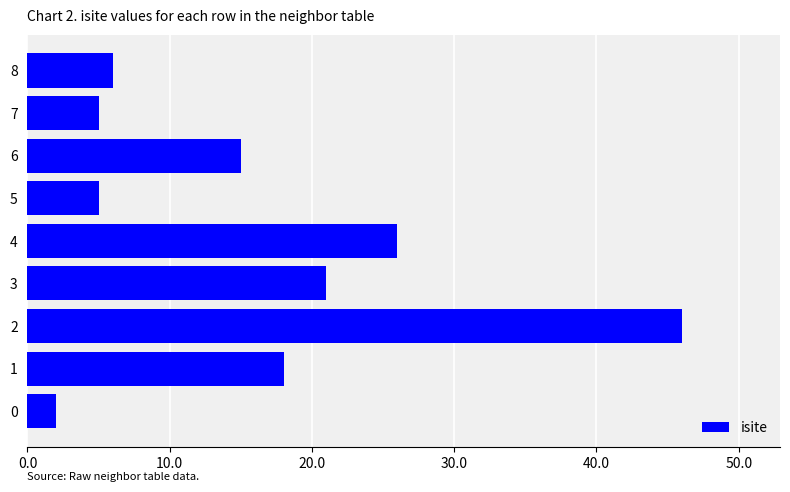

Between 0 and 8, which is larger?

8